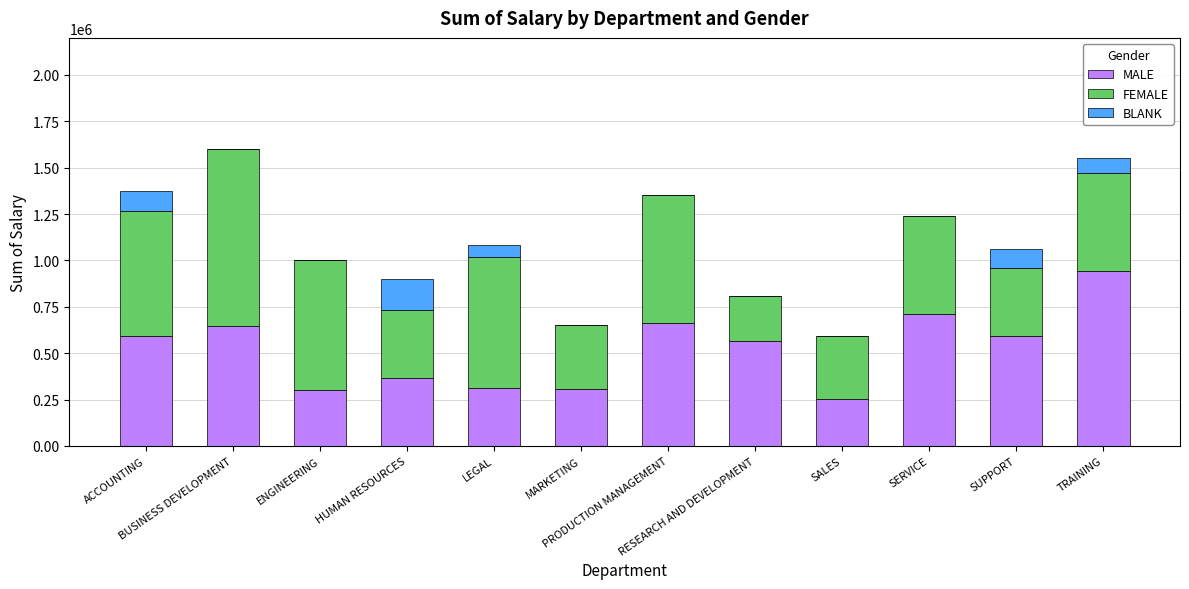

Does the chart contain stacked bars?

Yes